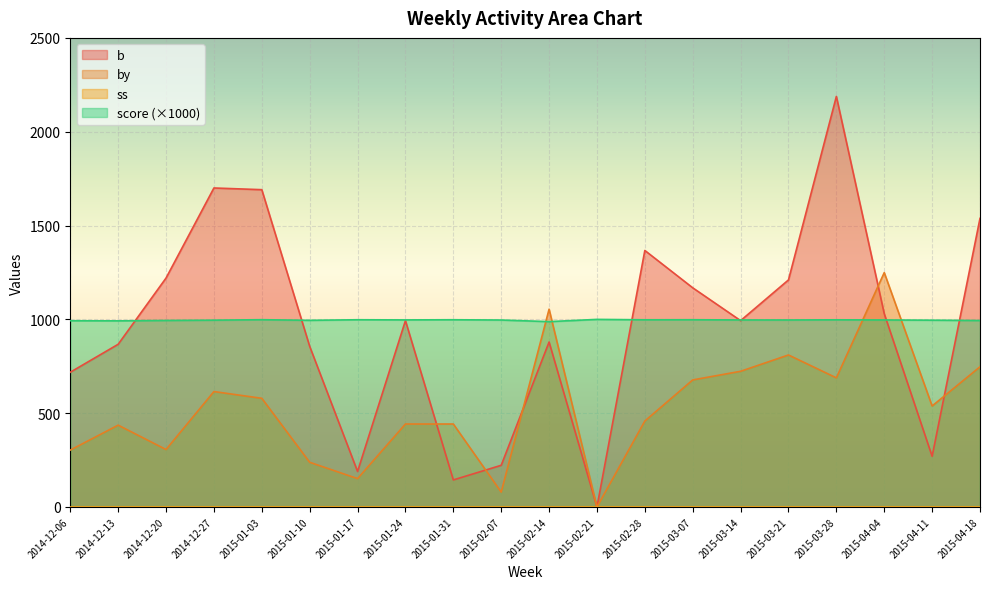

Which has a higher value, 2015-03-07 or 2014-12-27?

2014-12-27